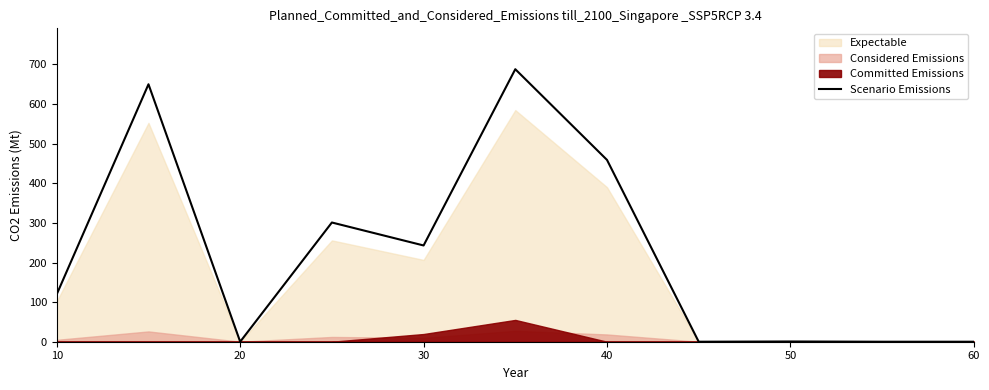

What is the maximum value for Scenario Emissions?

688.0